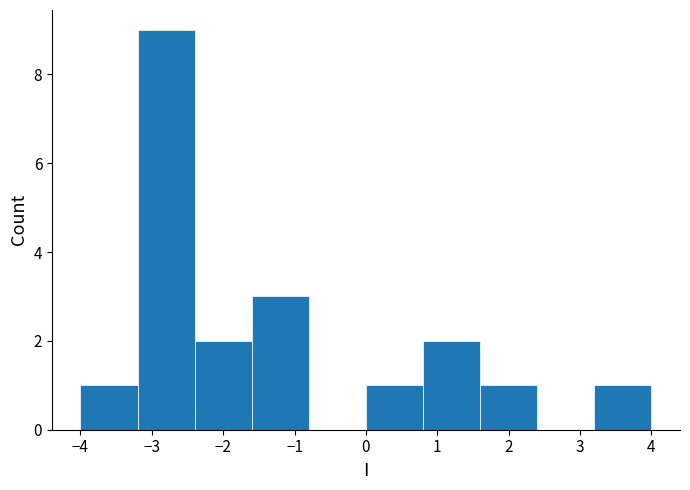

Reading left to right, list every bar in this chart as the range it spans on the x-axis followed by its height. The values are not printed on the chart, so give them approximately, as read against the axis.

-4.0 to -3.2: 1
-3.2 to -2.4: 9
-2.4 to -1.6: 2
-1.6 to -0.8: 3
-0.8 to 0.0: 0
0.0 to 0.8: 1
0.8 to 1.6: 2
1.6 to 2.4: 1
2.4 to 3.2: 0
3.2 to 4.0: 1